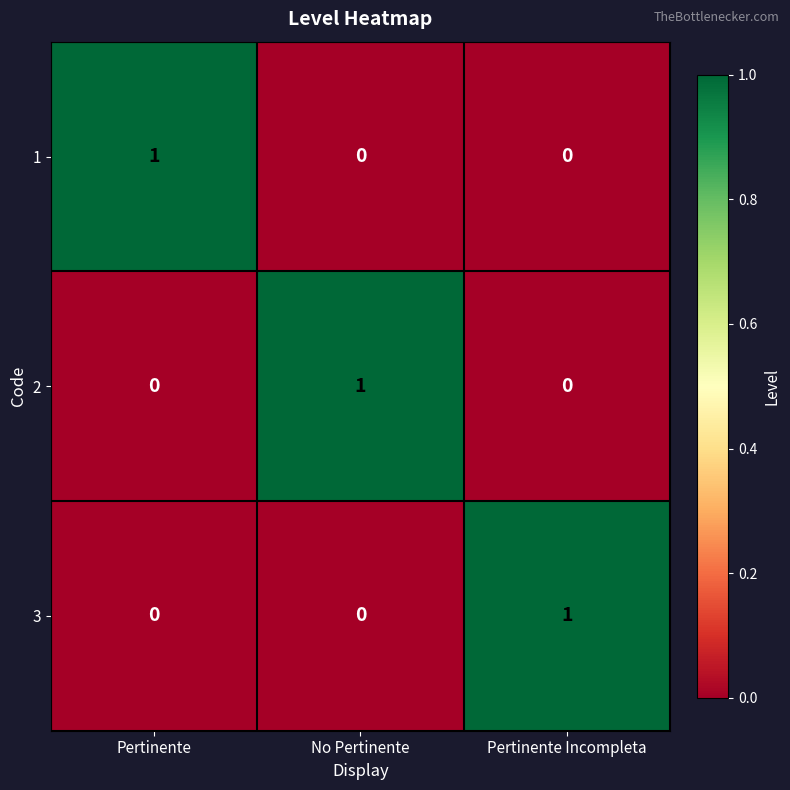

Which category has the highest value in the 1 series?

Pertinente